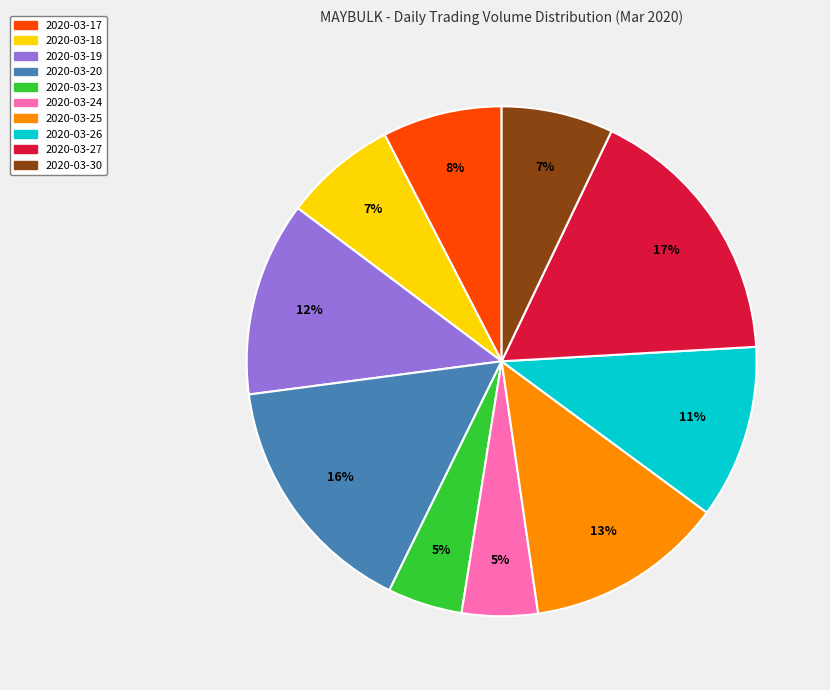

True or false: 2020-03-17 accounts for 20% of the total.

False